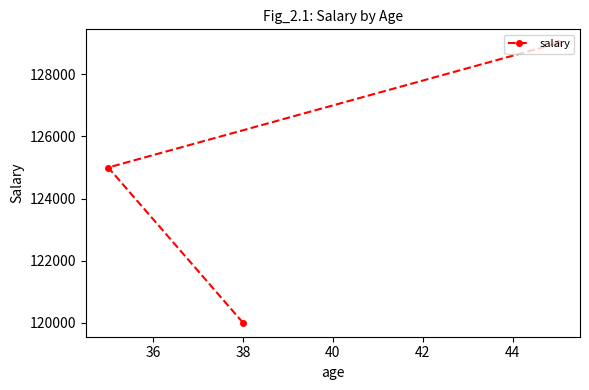

What is the greatest value displayed?

129000